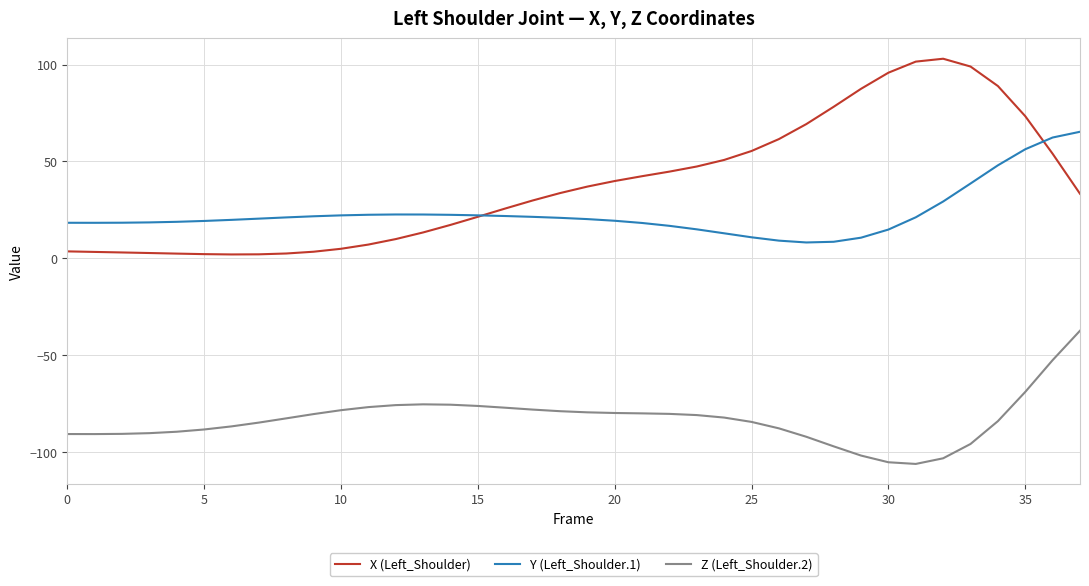

Rank the series by their maximum value, from highest to lowest.

X (Left_Shoulder), Y (Left_Shoulder.1), Z (Left_Shoulder.2)